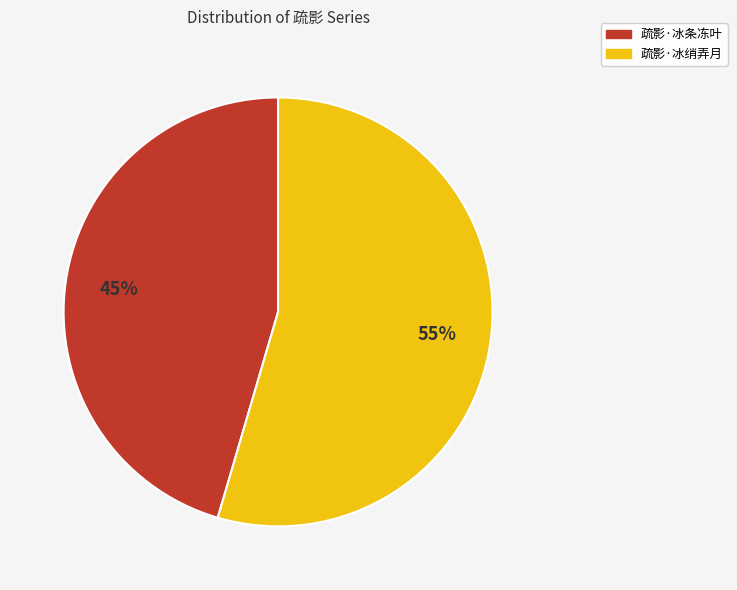

To the nearest percent, what percentage of the pie is 疏影·冰绡弄月?

55%